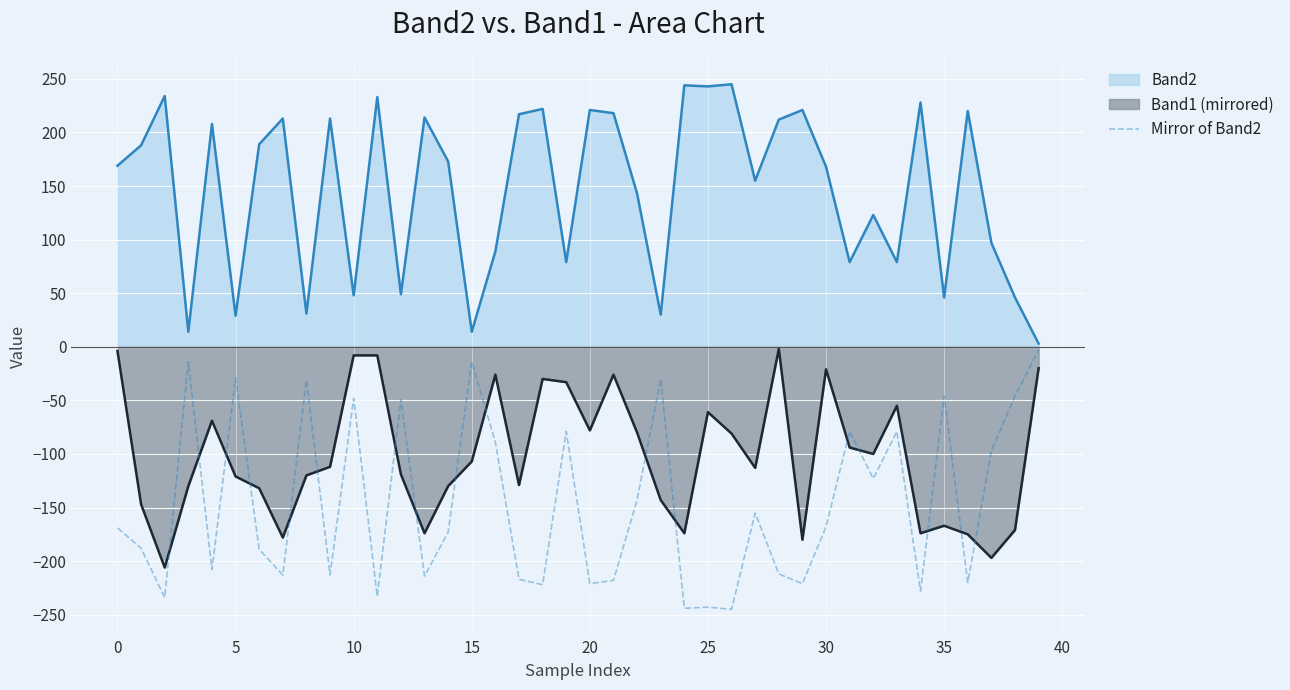

Rank the series at 5 from highest to lowest value.

Band2, Mirror of Band2, Band1 (mirrored)